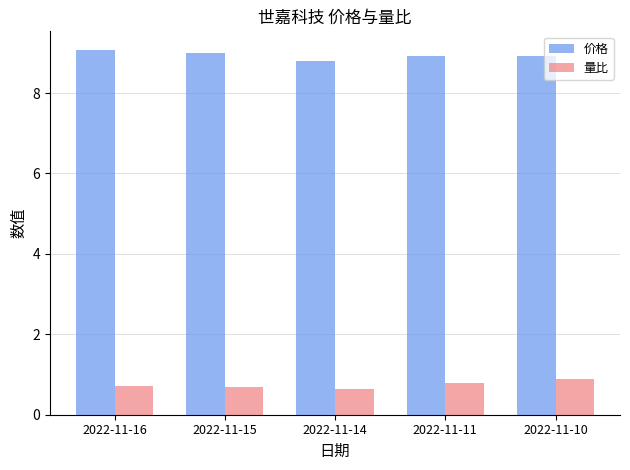

What is the difference between the highest and lowest values at 2022-11-16?

8.4